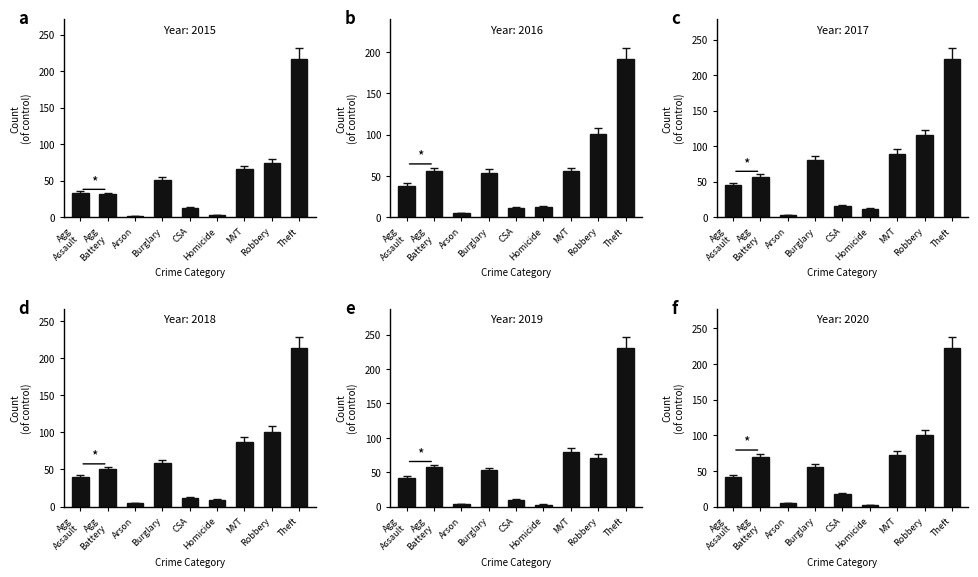

True or false: 2020 has a value of 23.8 at Agg Battery.

False